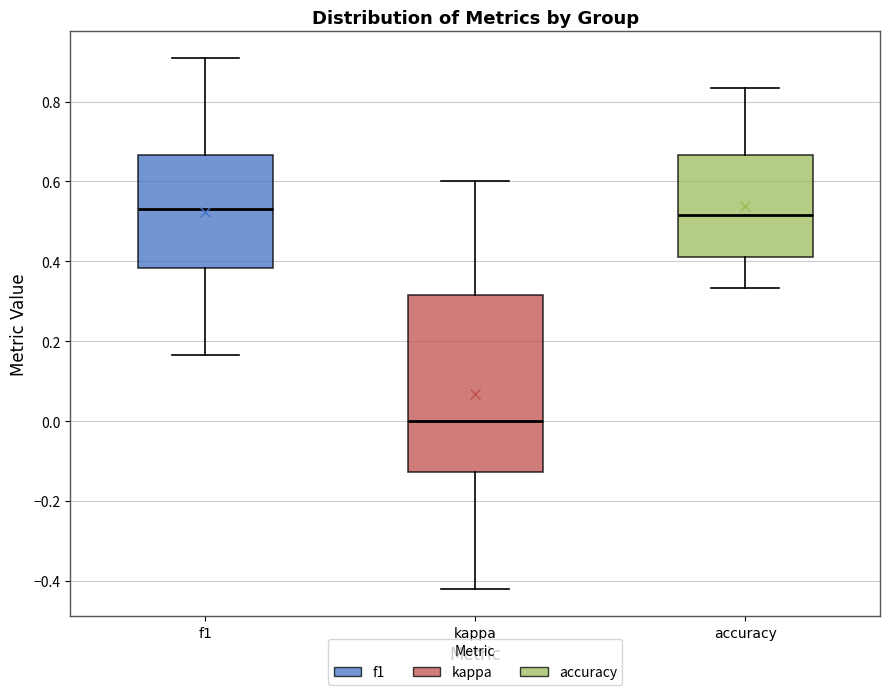

Which box's median line is the lowest?

kappa